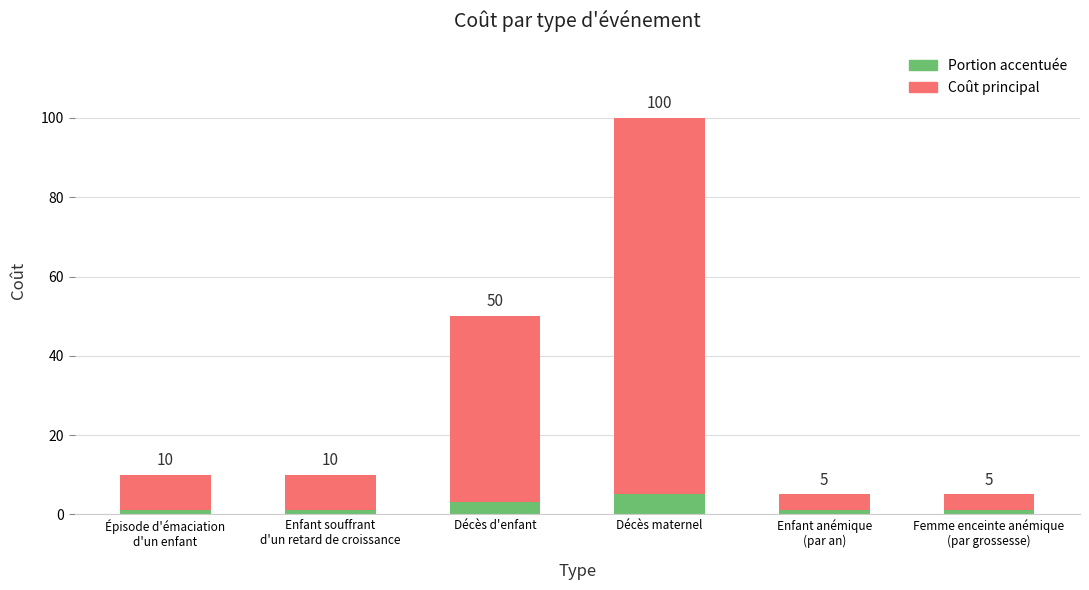

Are the bars horizontal?

No